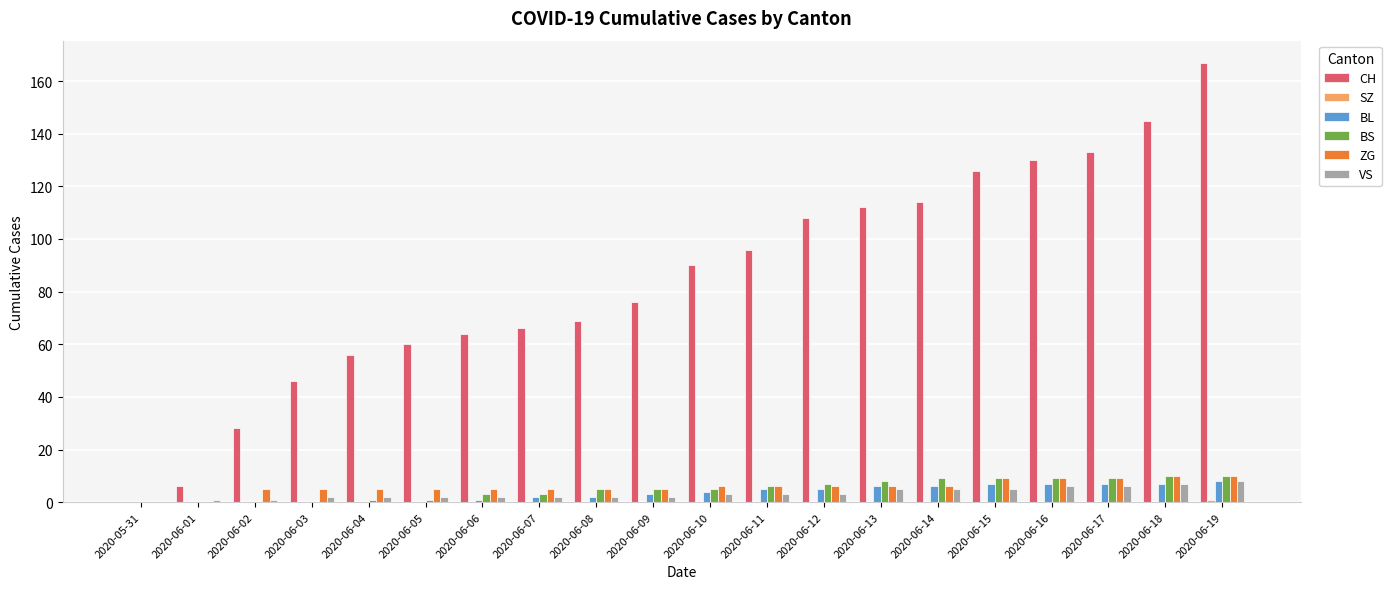

The BS series shows 6 at 2020-06-11. True or false?

True